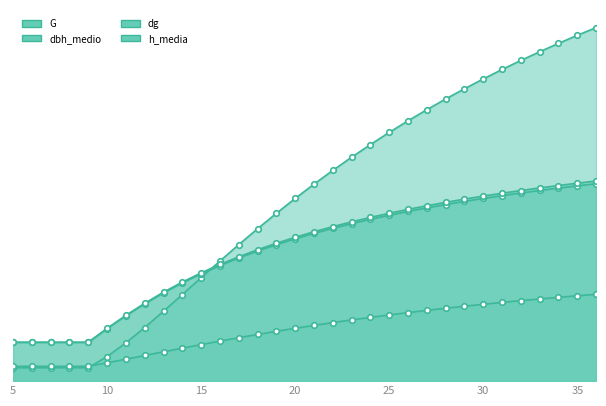

What is the value of the G point at the 5th from the left?

3.9